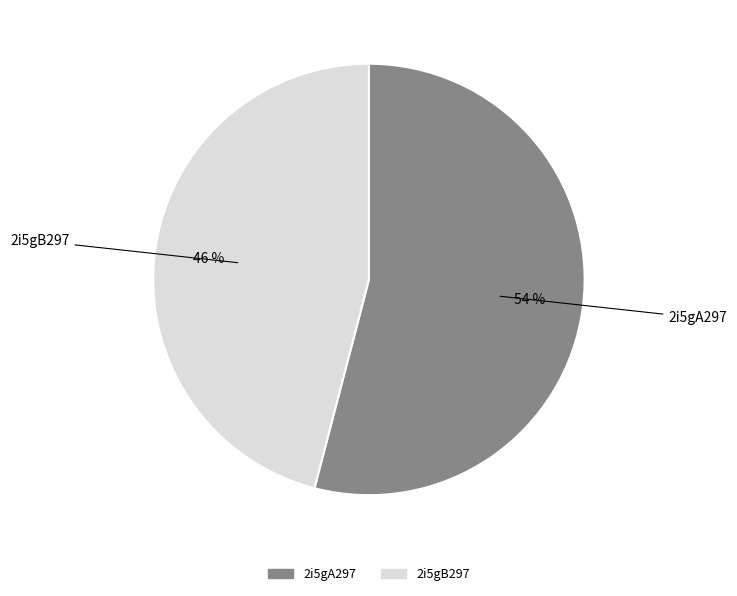

What is the largest slice in the pie chart?

2i5gA297